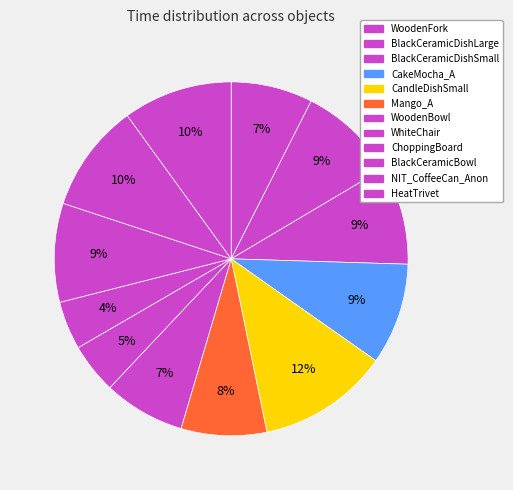

Count the number of slices in the pie.

12